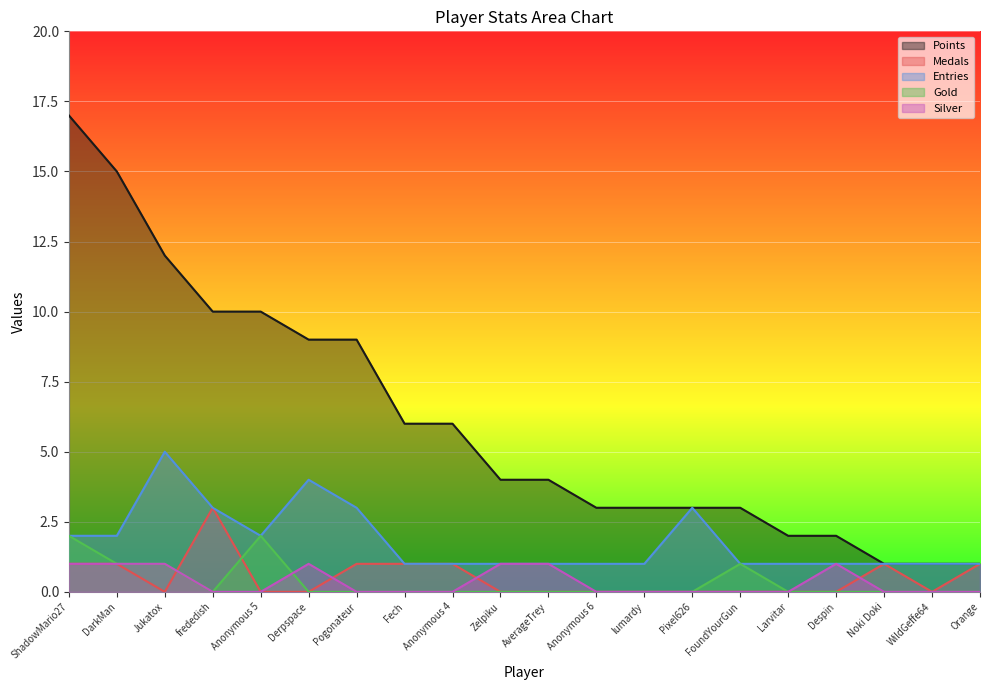

Is the value of Gold at Anonymous 6 greater than the value of Silver at Anonymous 6?

No